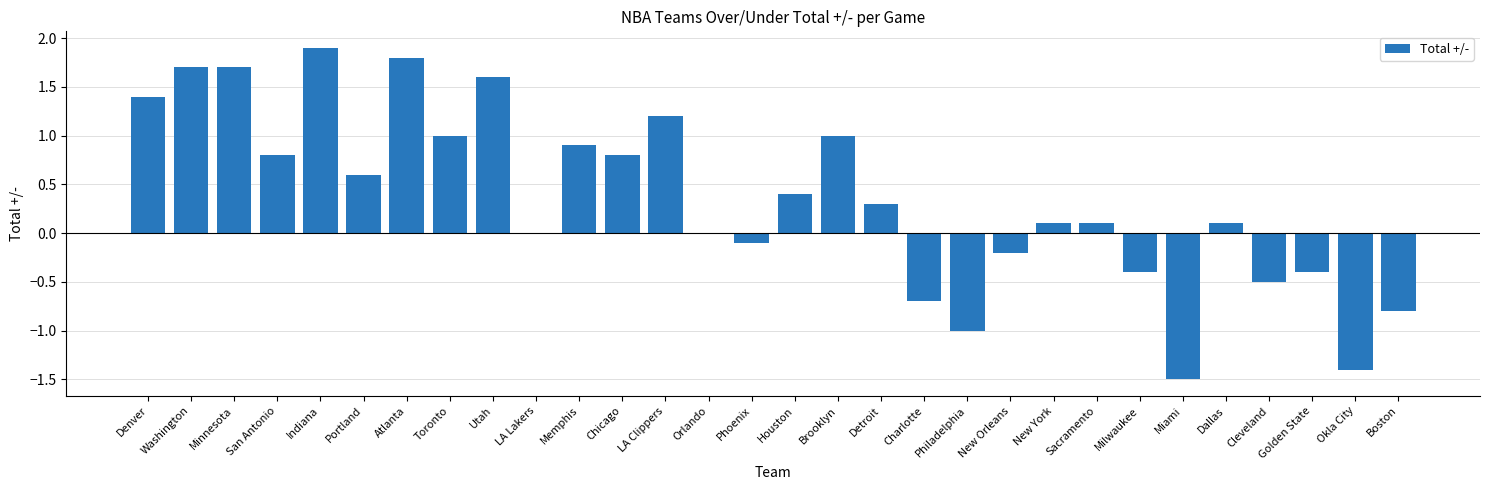

Reading left to right, transcribe all the data shown in this chart.

Denver=1.4	Washington=1.7	Minnesota=1.7	San Antonio=0.8	Indiana=1.9	Portland=0.6	Atlanta=1.8	Toronto=1.0	Utah=1.6	LA Lakers=0.0	Memphis=0.9	Chicago=0.8	LA Clippers=1.2	Orlando=0.0	Phoenix=-0.1	Houston=0.4	Brooklyn=1.0	Detroit=0.3	Charlotte=-0.7	Philadelphia=-1.0	New Orleans=-0.2	New York=0.1	Sacramento=0.1	Milwaukee=-0.4	Miami=-1.5	Dallas=0.1	Cleveland=-0.5	Golden State=-0.4	Okla City=-1.4	Boston=-0.8